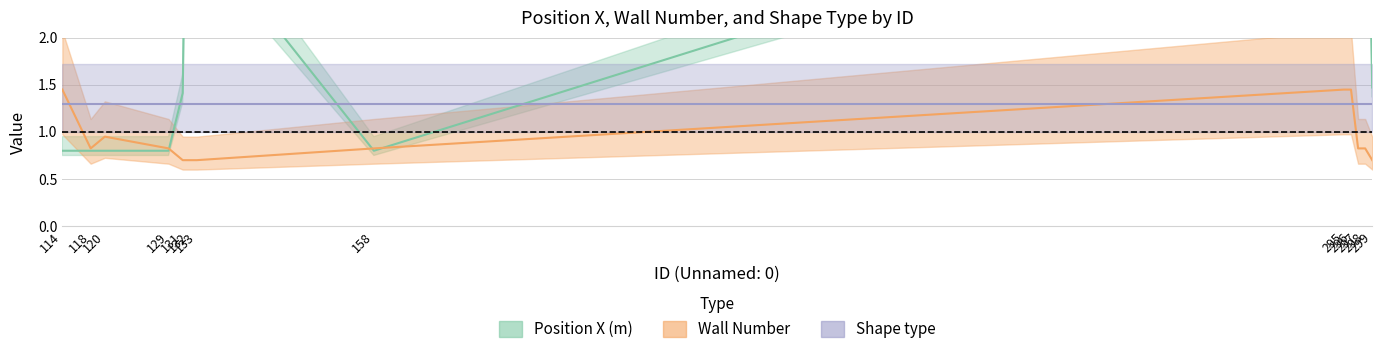

Which series has the widest spread of values?

Position X (m)